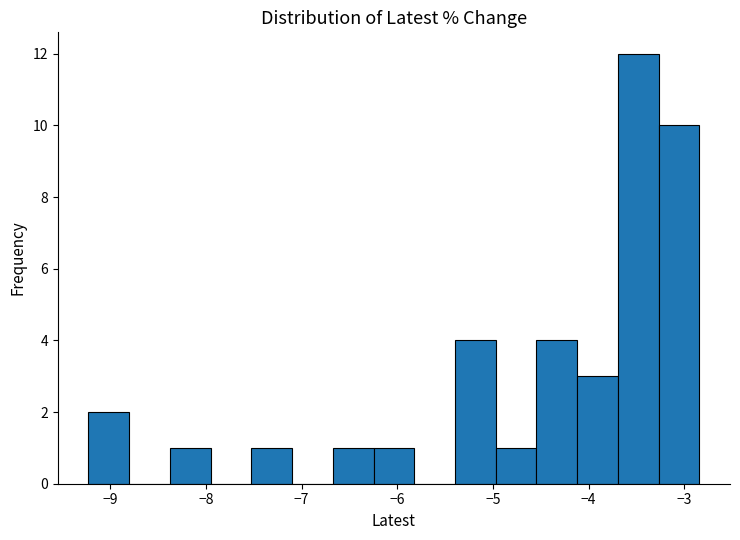

Reading left to right, list every bar in this chart as the range it spans on the x-axis followed by its height. Neither the bar edges nor the heights are printed on the chart, so give them approximately, as read against the axes.

-9.2 to -8.8: 2
-8.8 to -8.4: 0
-8.4 to -8.0: 1
-8.0 to -7.5: 0
-7.5 to -7.1: 1
-7.1 to -6.7: 0
-6.7 to -6.2: 1
-6.2 to -5.8: 1
-5.8 to -5.4: 0
-5.4 to -5.0: 4
-5.0 to -4.5: 1
-4.5 to -4.1: 4
-4.1 to -3.7: 3
-3.7 to -3.3: 12
-3.3 to -2.8: 10